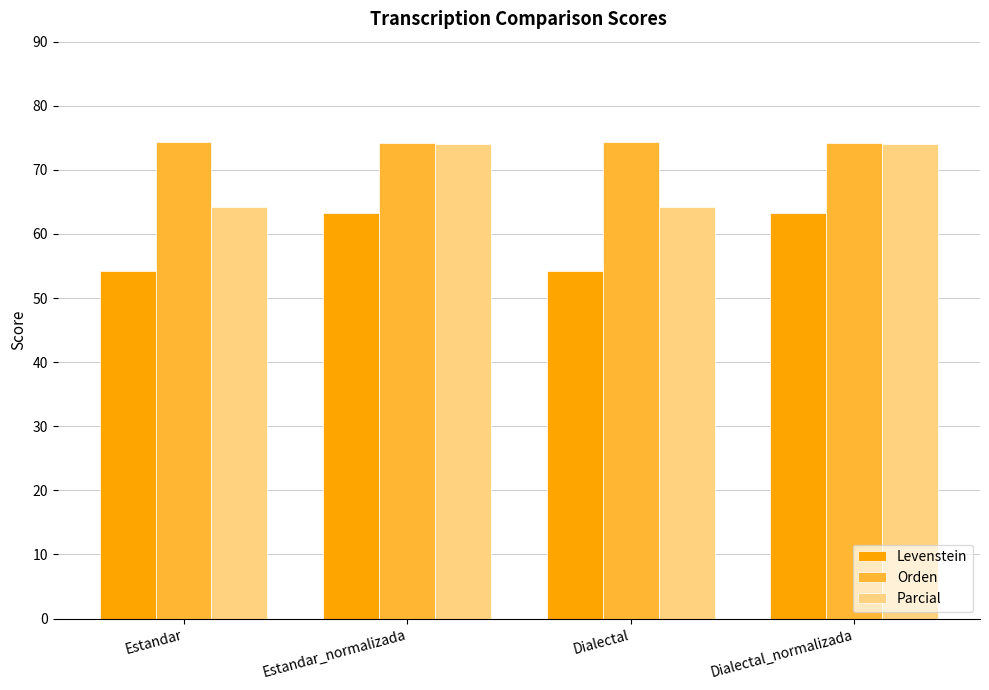

What is the sum of all Levenstein values?

235.2